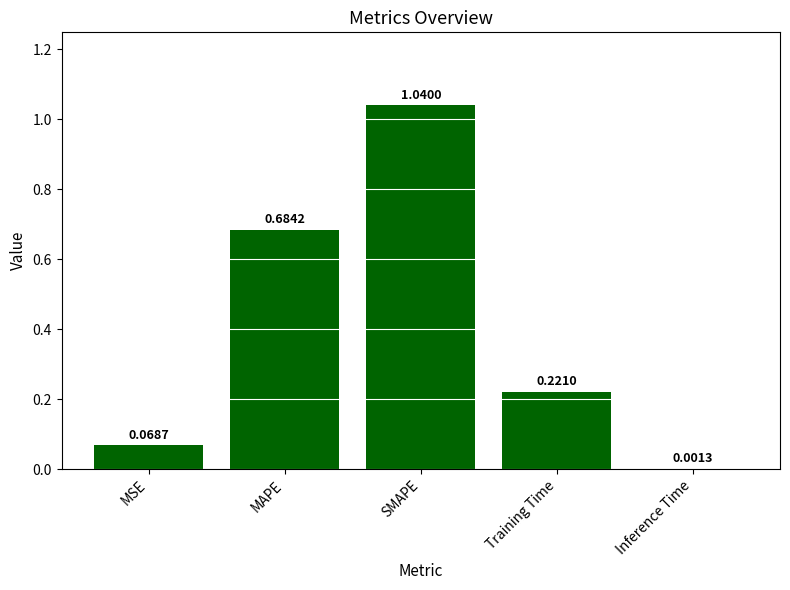

Which category has the highest value across all series?

SMAPE